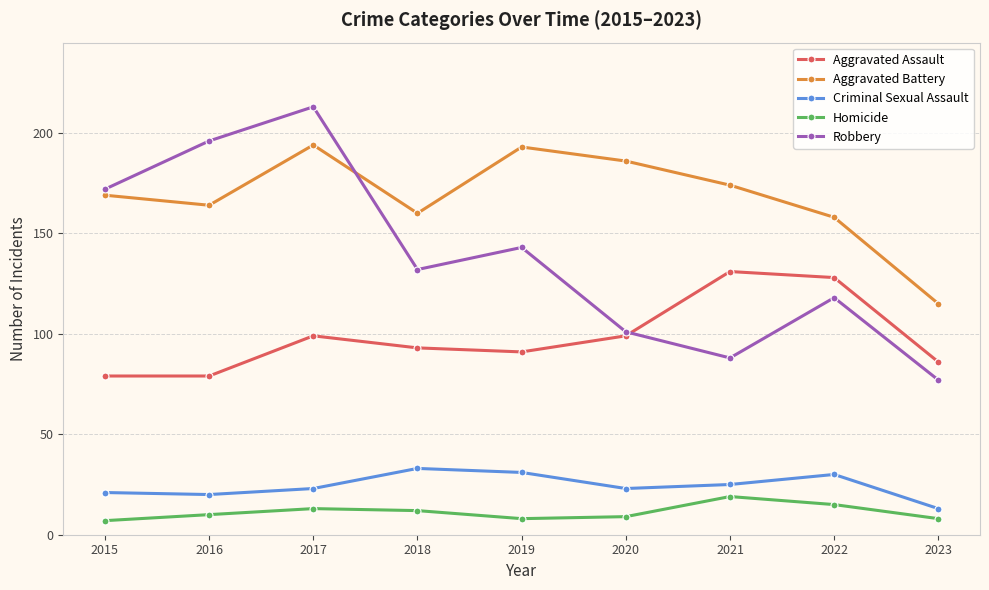

What is the minimum value for Robbery?

77